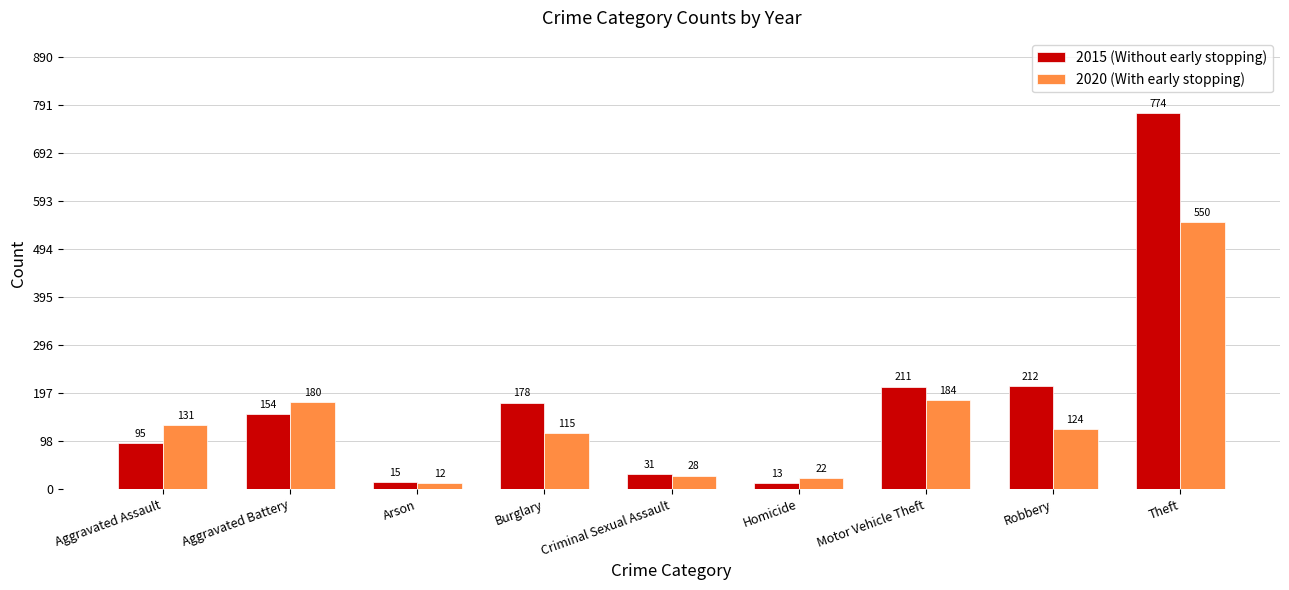

At which category is the sum across all series the highest?

Theft